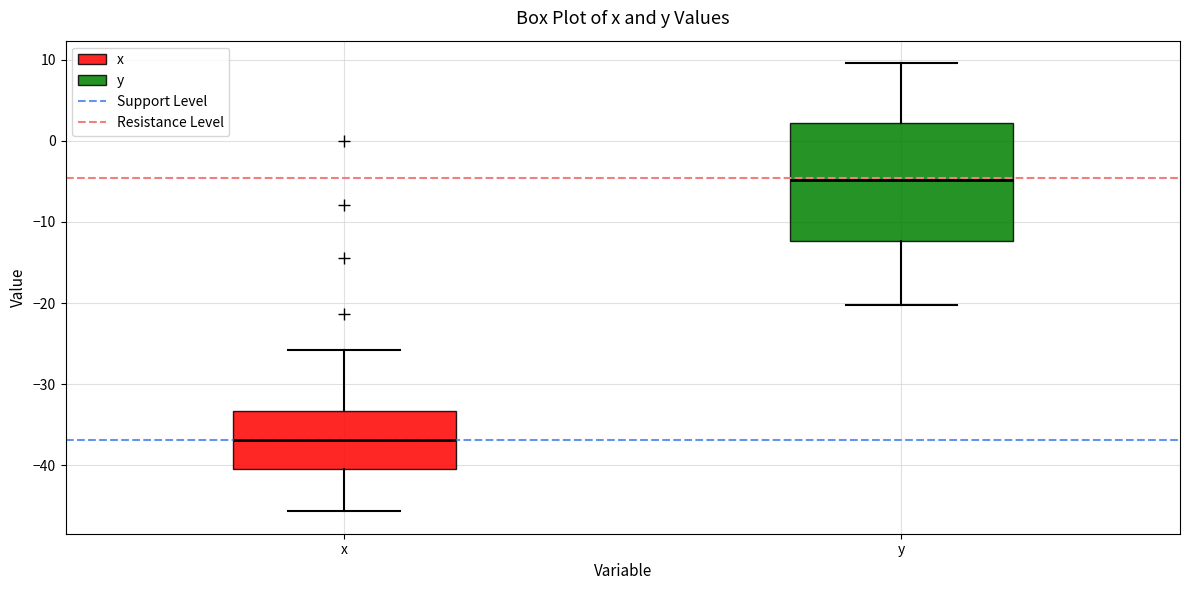

Reading left to right, transcribe this box plot: for each box, give where its median line is, the range the box spans, and where its two whiskers end, as read against the y-axis. The values are not printed on the chart, so give them approximately, as read against the axis.

x: median -37, box -40 to -33, whiskers -46 to -26
y: median -5, box -12 to 2, whiskers -20 to 10